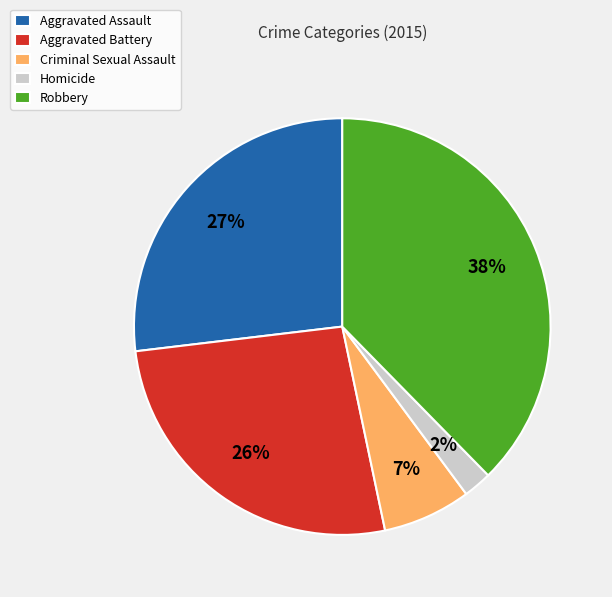

Combined, do Homicide and Robbery account for over 50%?

No